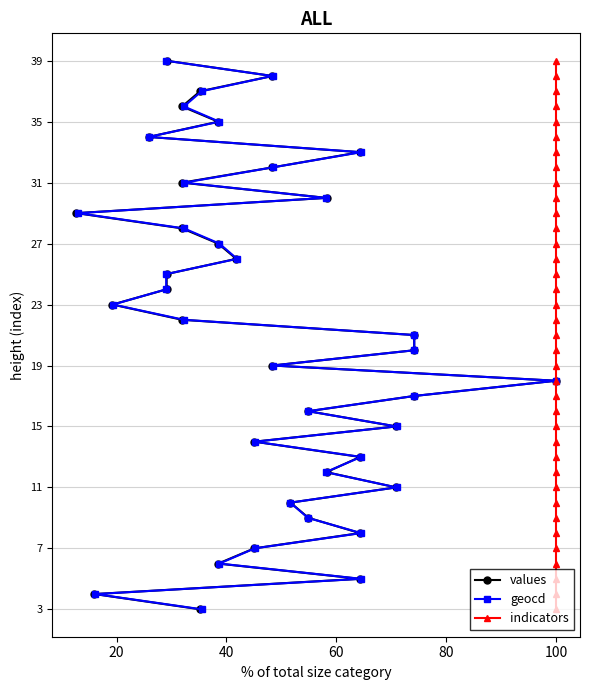

How many lines are shown in the chart?

3